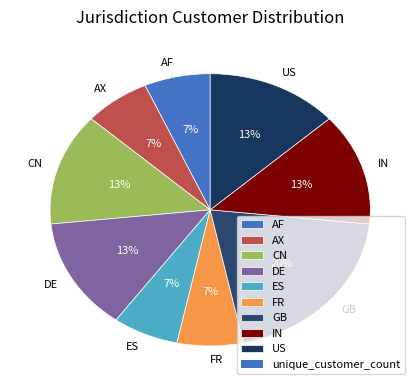

Do AF and DE together represent more than half of the pie?

No